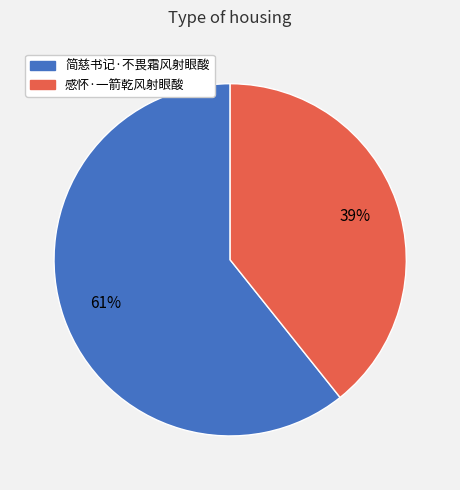

What percentage is the 感怀·一箭乾风射眼酸 slice, to the nearest percent?

39%